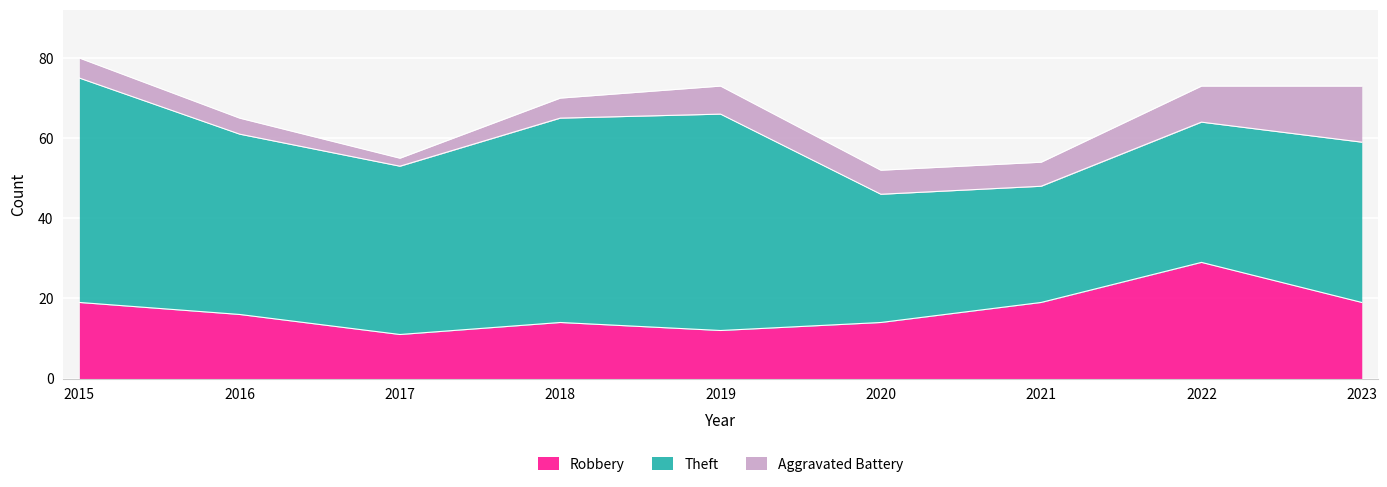

What is the average value of the Robbery series?

17